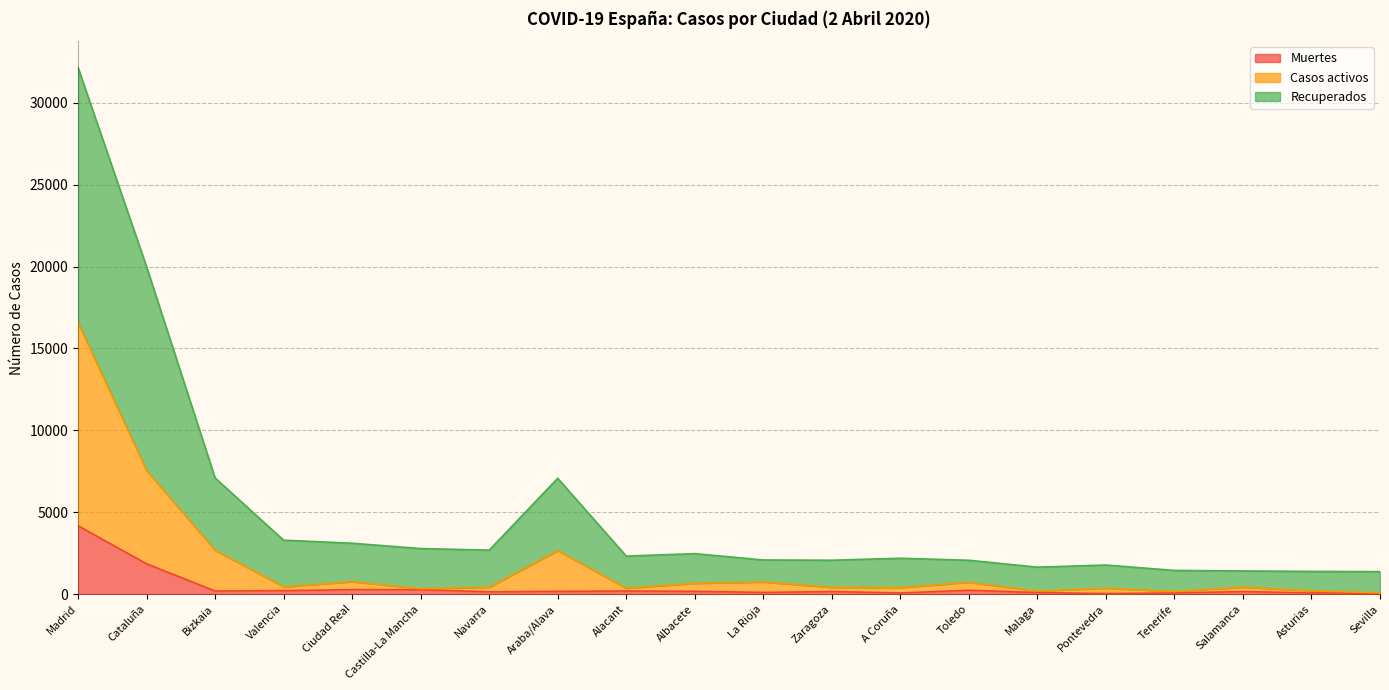

How many data points in Casos activos are less than 427?

10